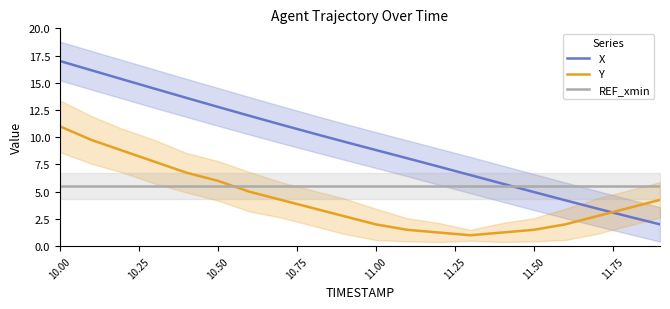

Which series has the widest spread of values?

X